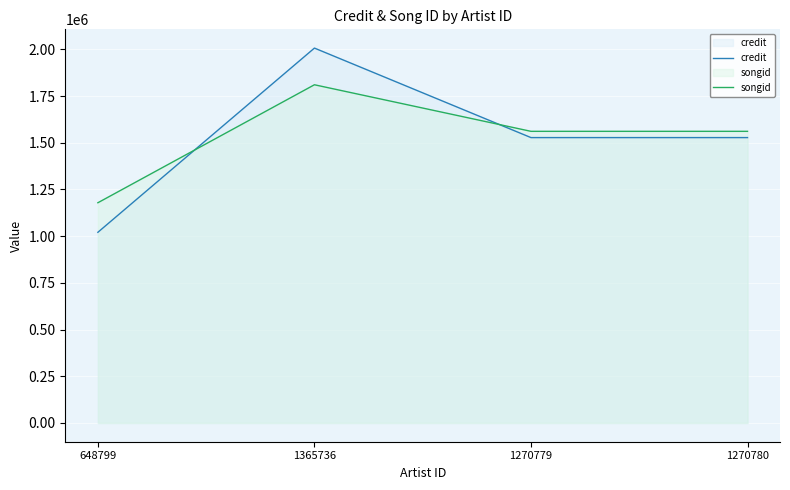

Count the number of data series in this chart.

2